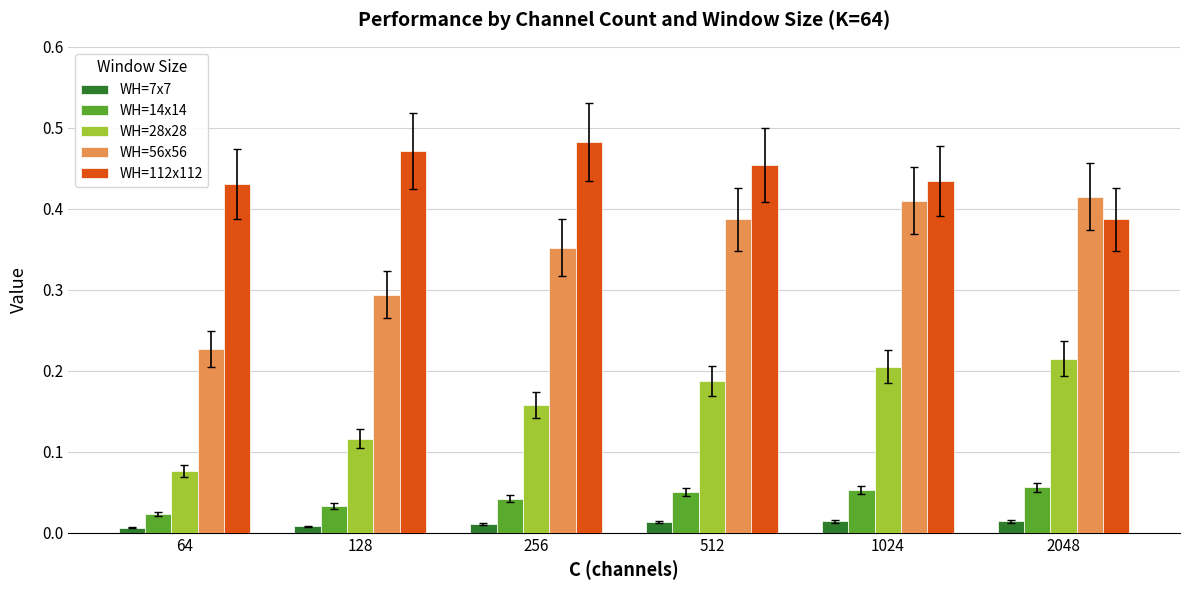

How many WH=56x56 values are between 0 and 1?

6